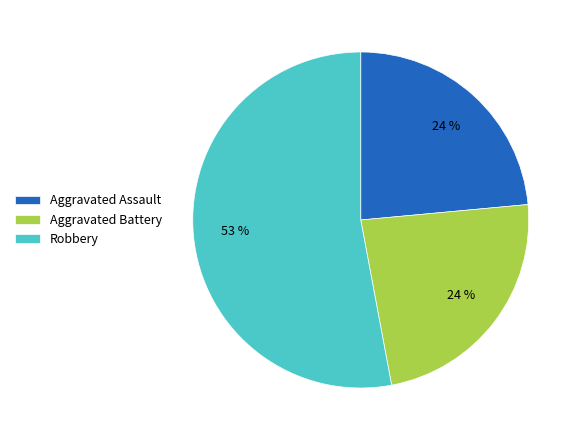

Is there any slice that represents more than half of the pie?

Yes